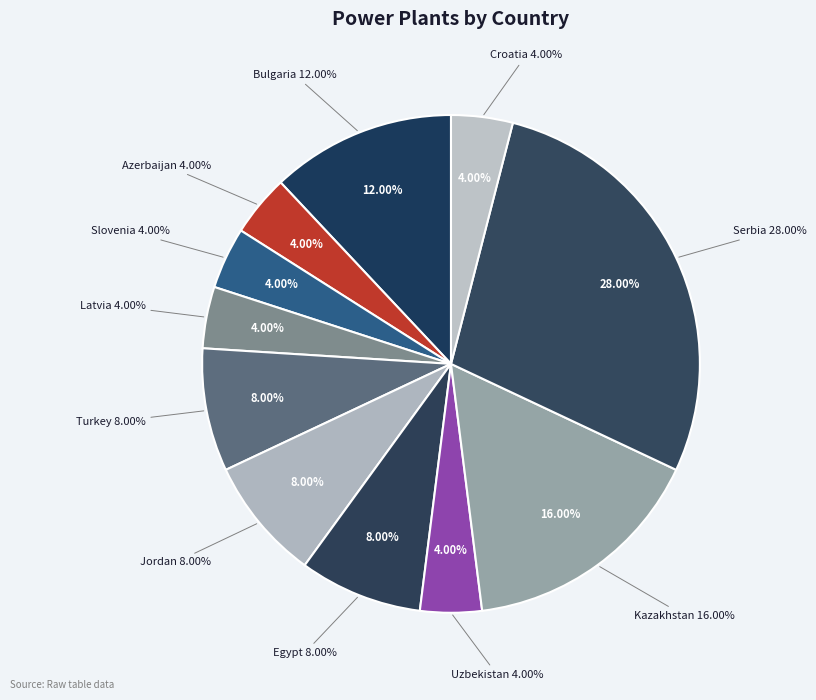

Is the sum of Serbia and Turkey greater than half?

No